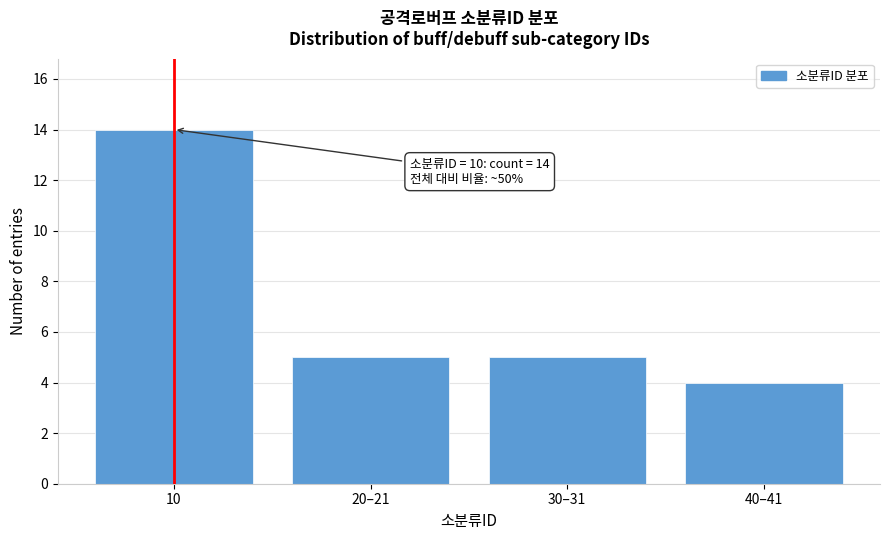

Reading left to right, extract all data points from this chart.

14	5	5	4